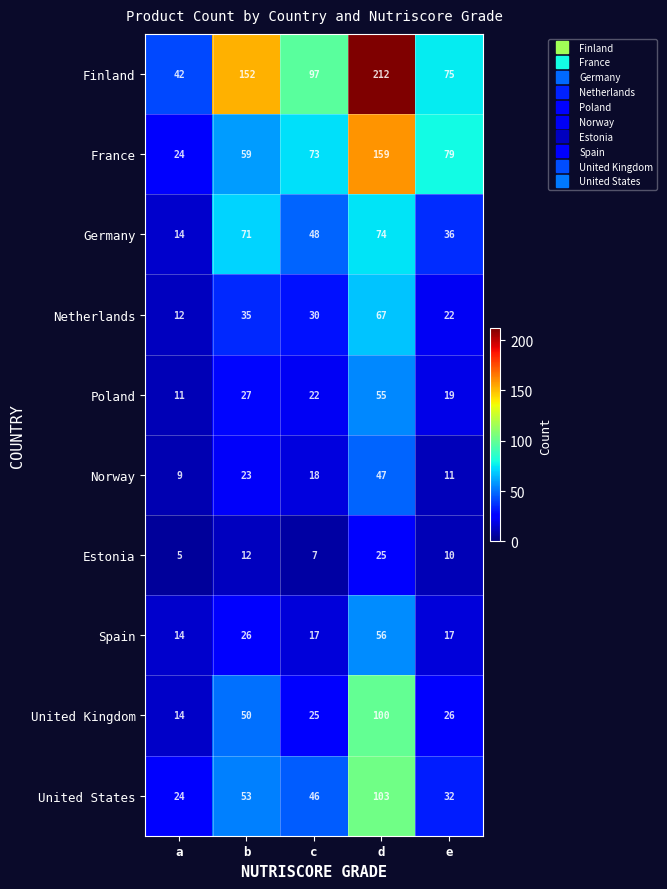

Which series has the largest range (max minus min)?

Finland